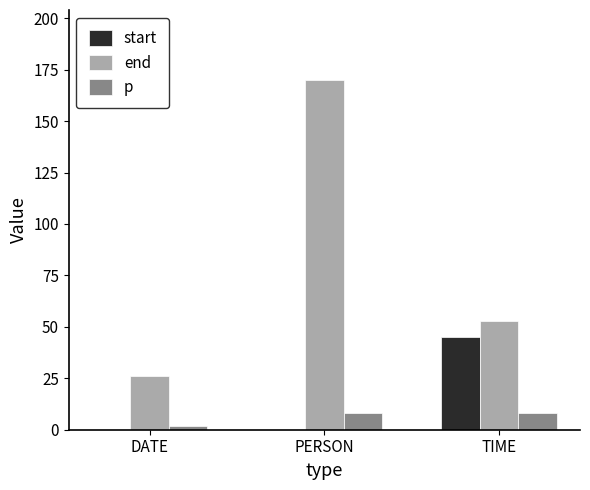

Which series has the largest total across all categories?

end